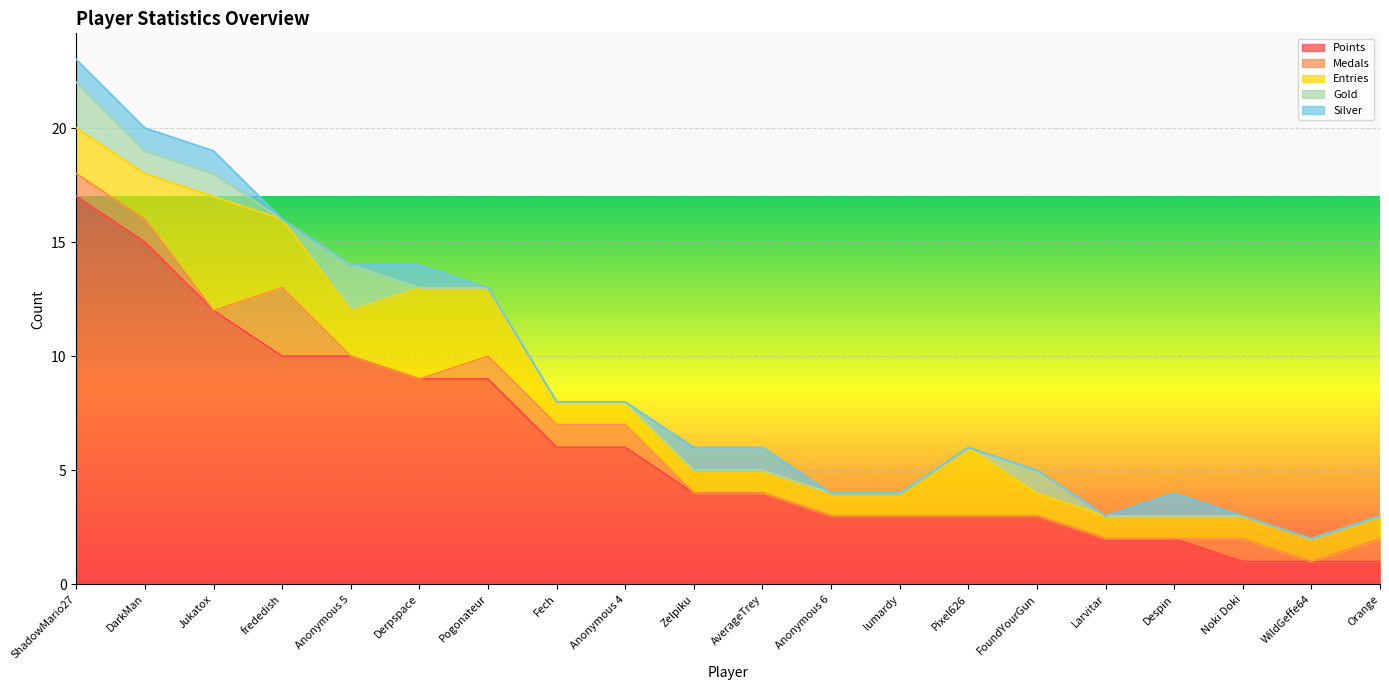

At which label does Points first exceed 4?

ShadowMario27